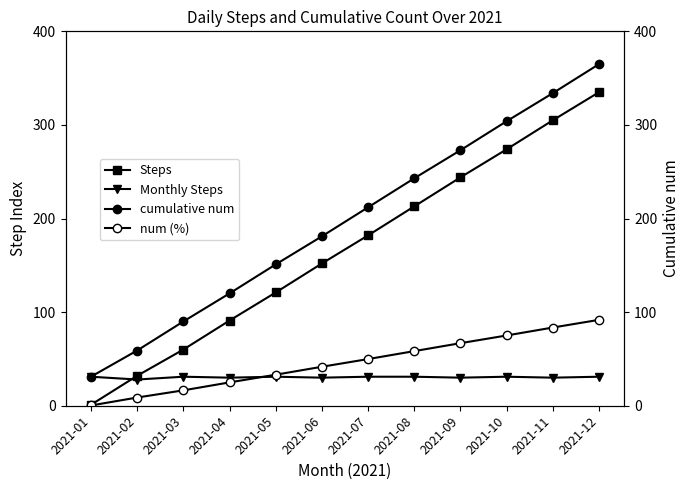

Is it true that Monthly Steps equals 31.0 at 2021-05?

True